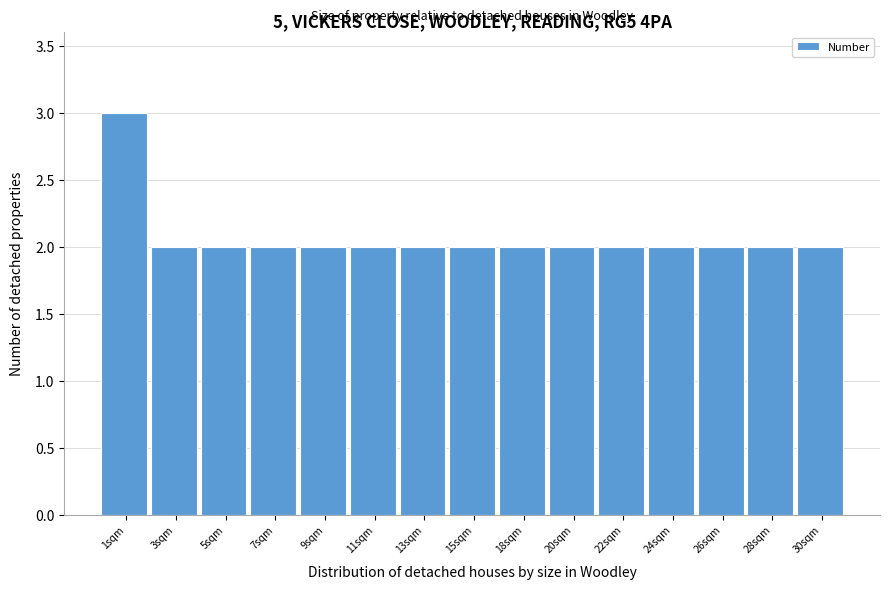

Reading right to left, extract all data points from this chart.

30sqm=2	28sqm=2	26sqm=2	24sqm=2	22sqm=2	20sqm=2	18sqm=2	15sqm=2	13sqm=2	11sqm=2	9sqm=2	7sqm=2	5sqm=2	3sqm=2	1sqm=3